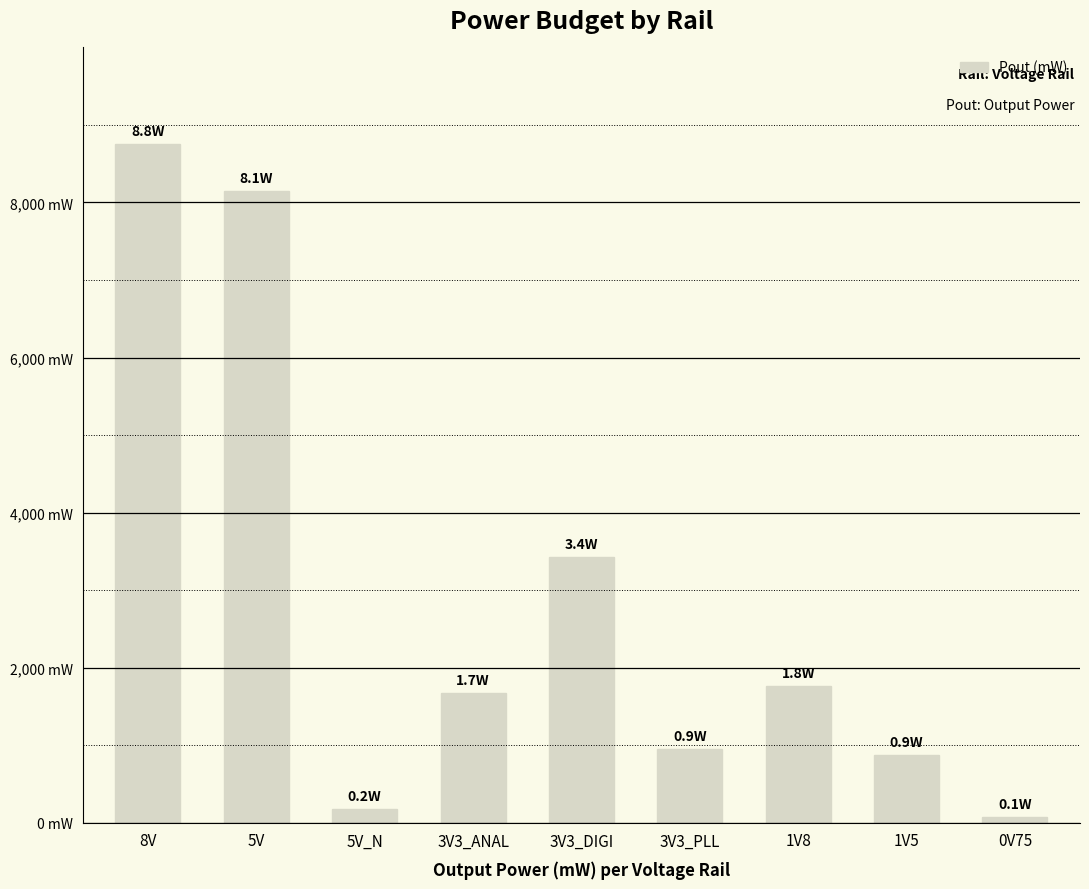

What is the difference between the second highest and minimum values?

8069.4